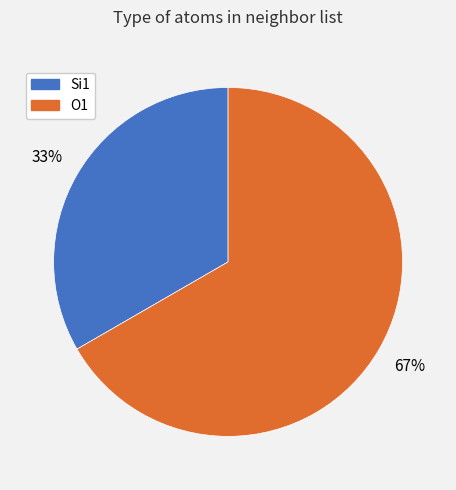

To the nearest percent, what percentage of the pie is O1?

67%